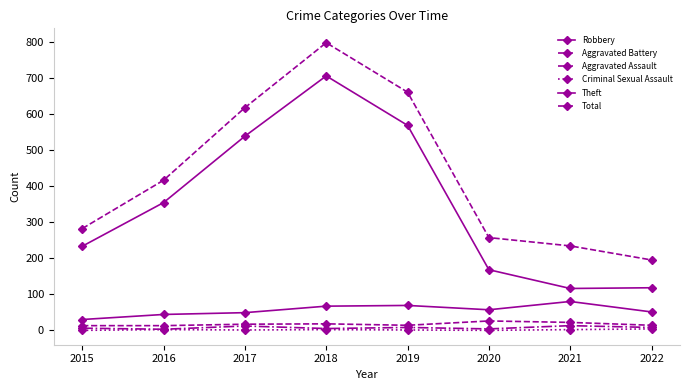

What is the difference between the maximum and minimum values in the Aggravated Battery series?

13